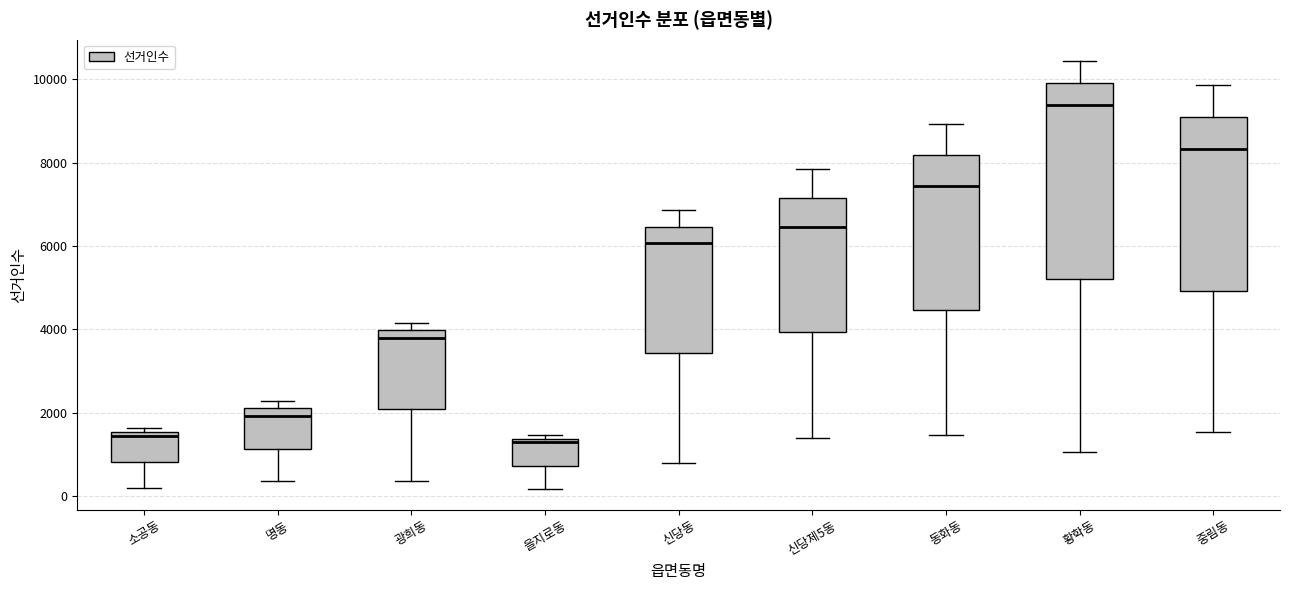

Where does the upper whisker of the box for 중림동 end on the y-axis? The values are not printed on the chart, so give them approximately, as read against the axis.

9800